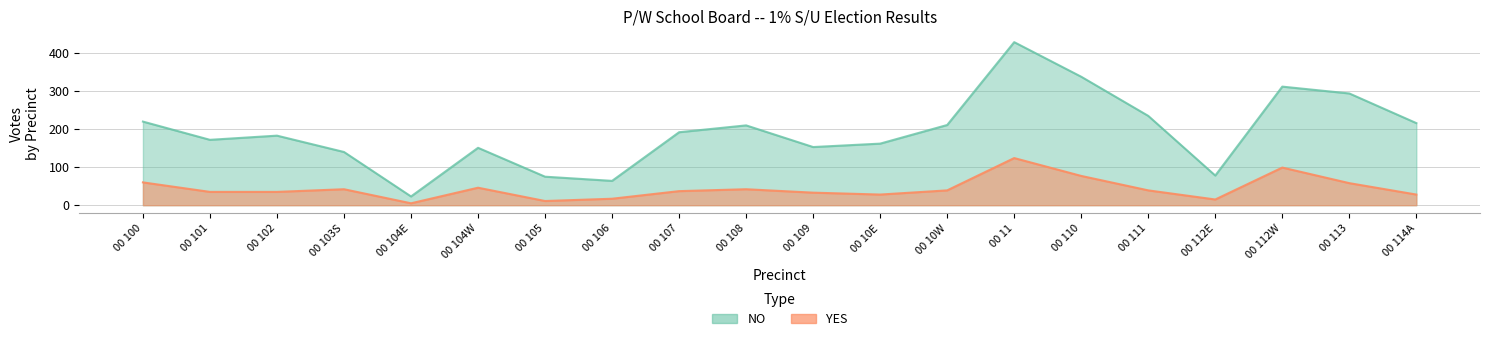

Rank the series by their average value, from lowest to highest.

YES, NO